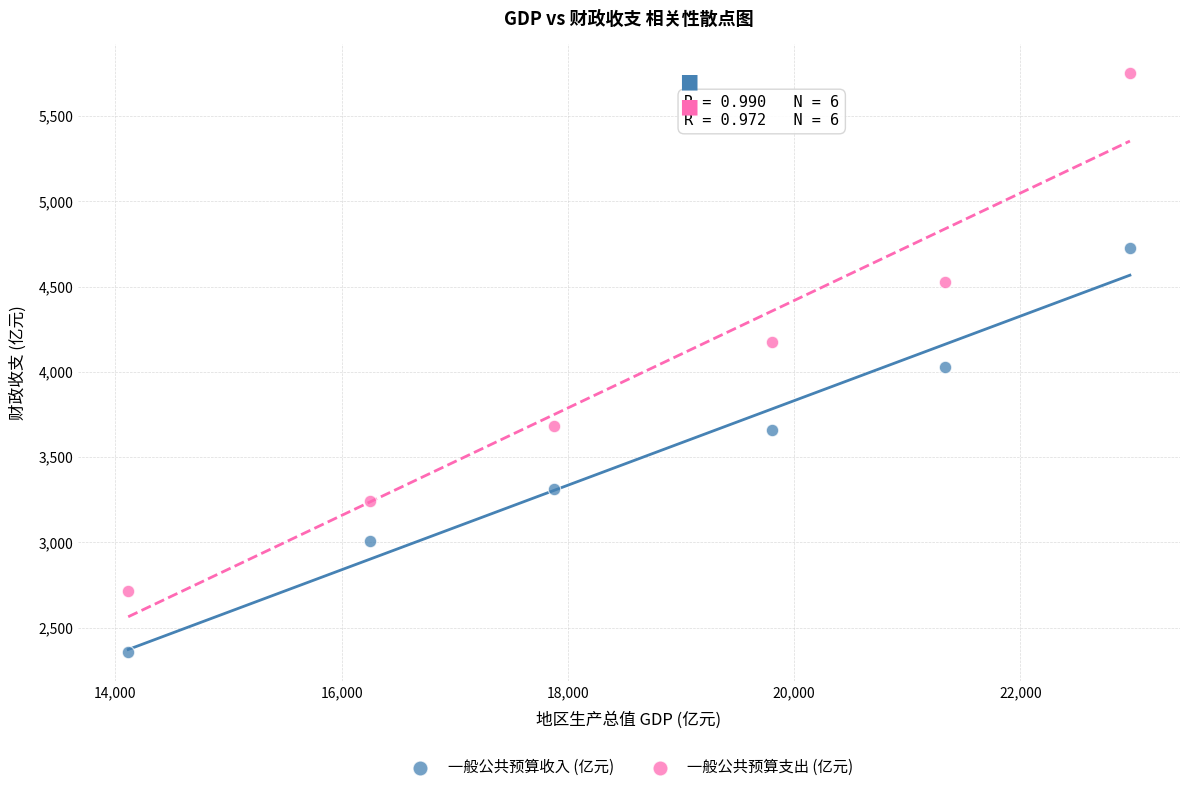

What is the X range (max minus min) for the scatter plot?

8855.0